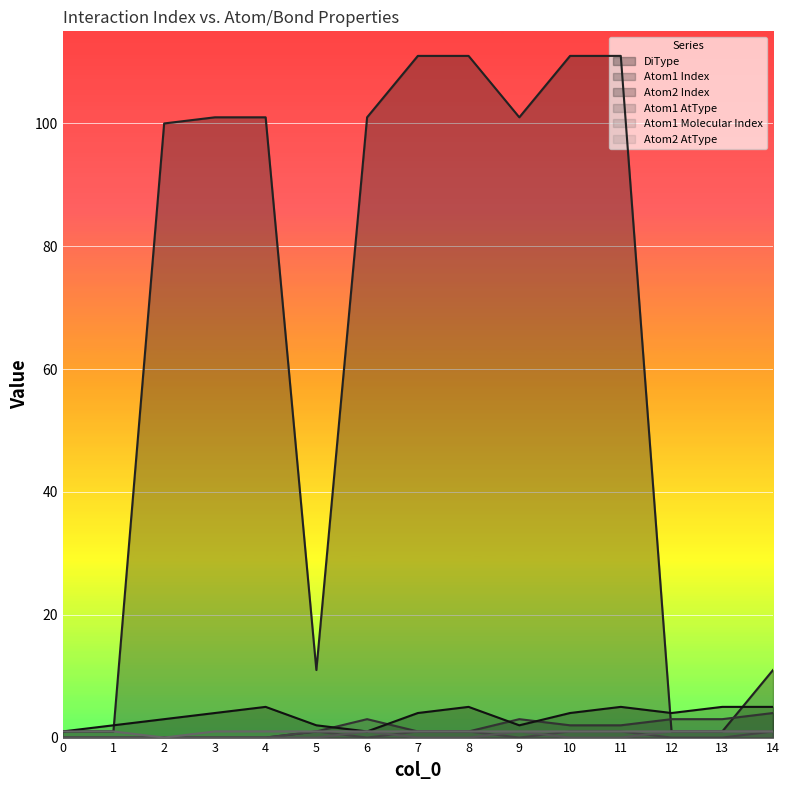

The Atom2 AtType series shows 1 at 8. True or false?

False